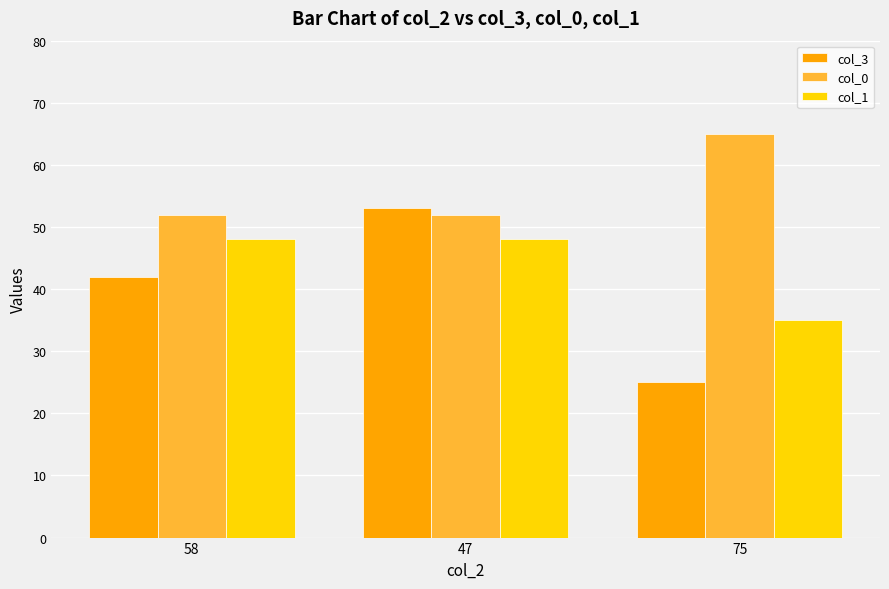

How many groups of bars are there?

3